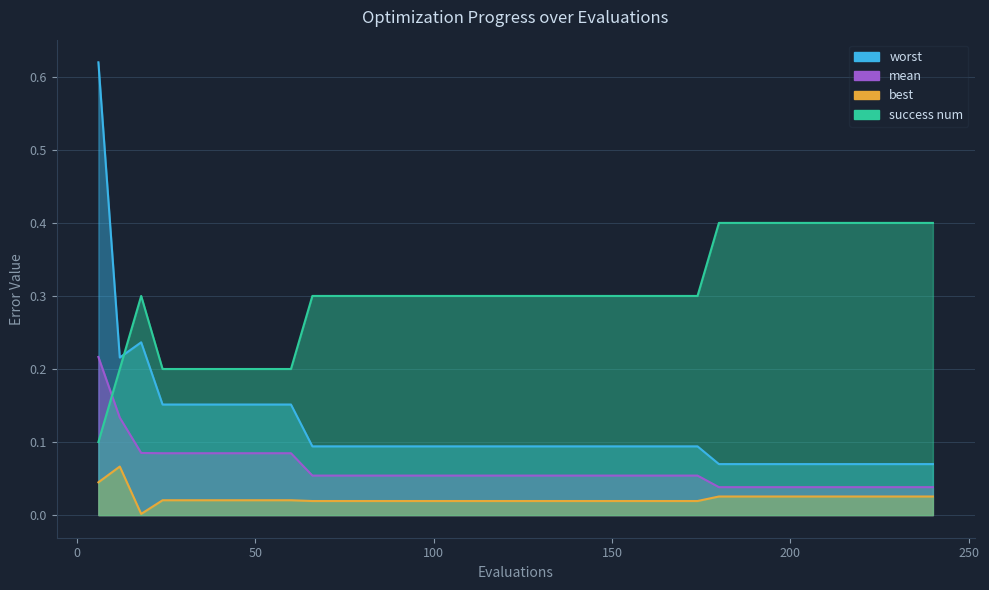

What is the lowest value of the worst series?

0.1